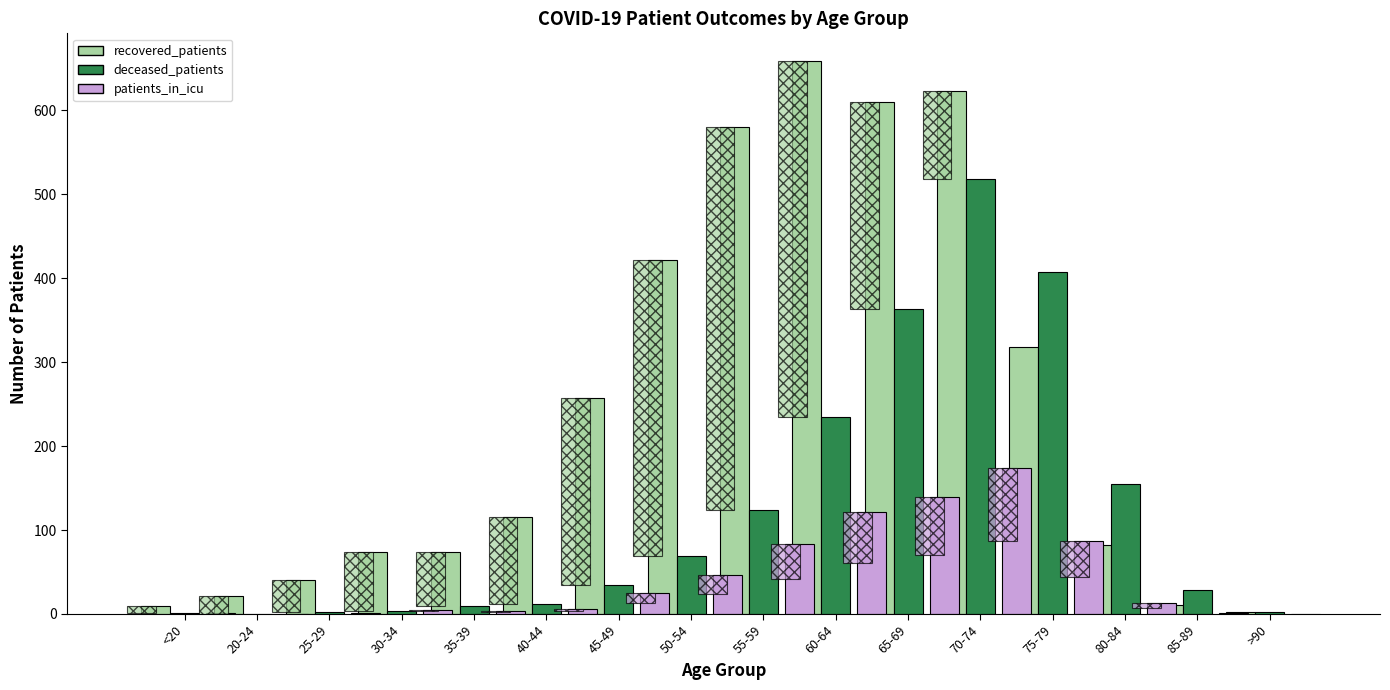

At how many categories does at least one series exceed 436?

4